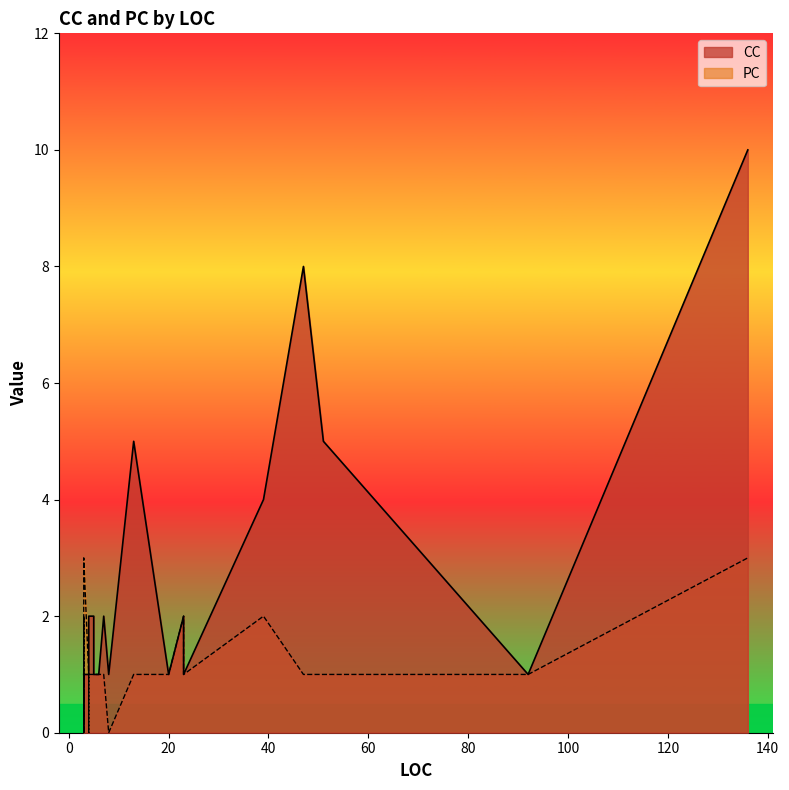

At which category does the chart reach its peak across all series?

136